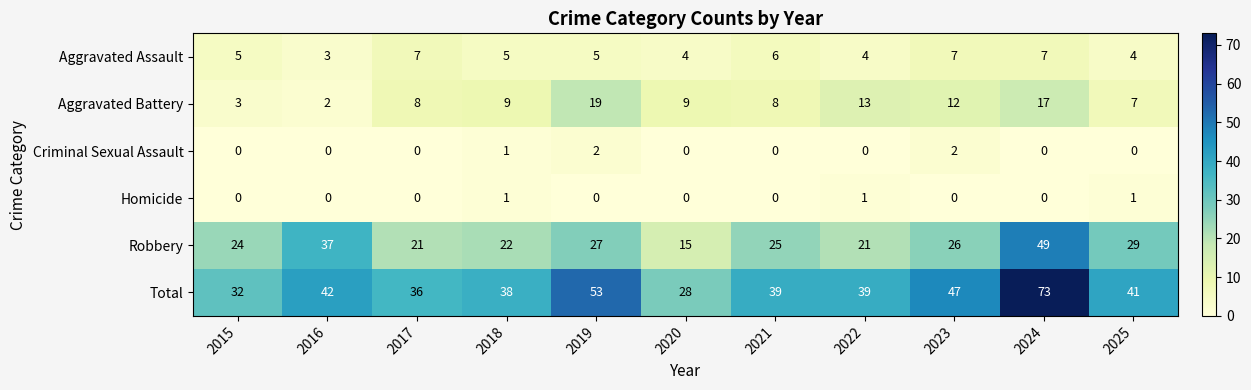

The Homicide series shows 1 at 2016. True or false?

False